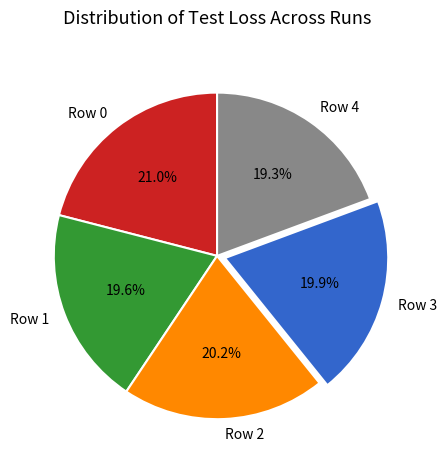

Is Row 2 the majority of the pie?

No